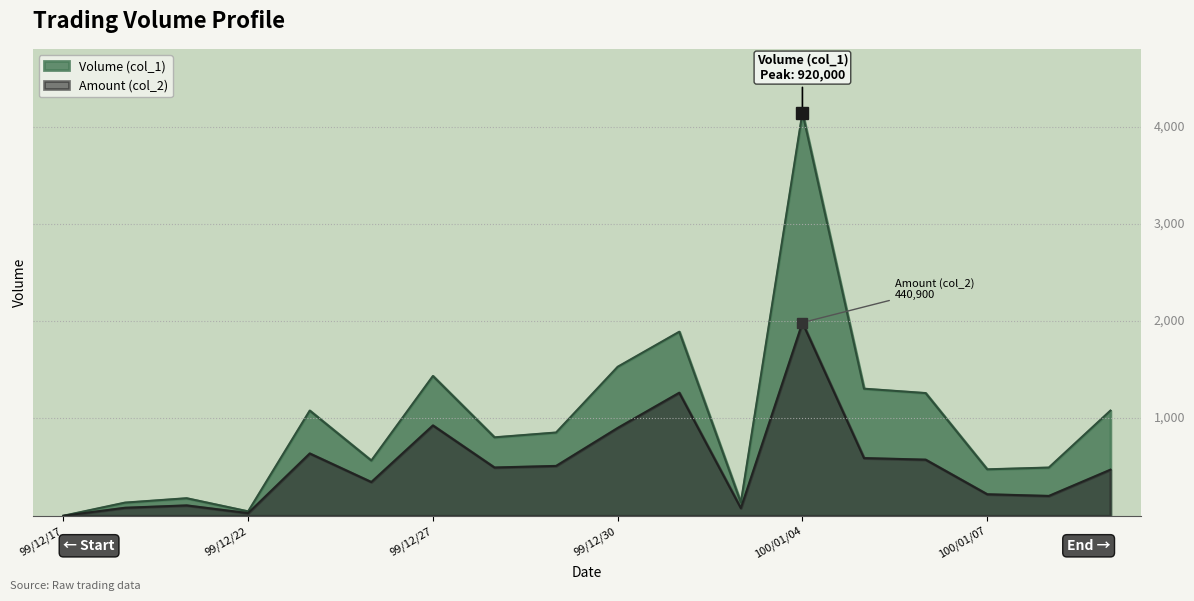

How many values in the Volume (col_1) series exceed 855?

9